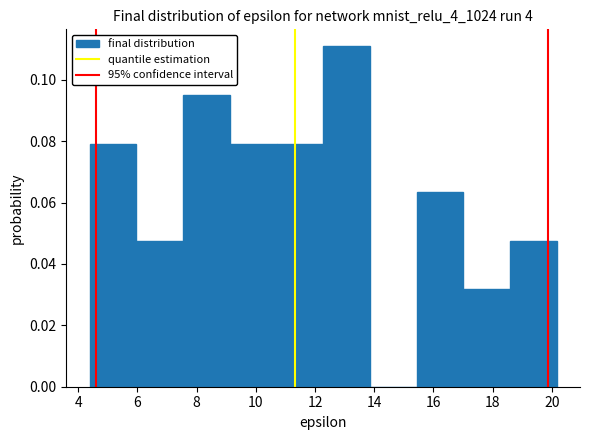

Over which range of the x-axis is the bar tallest?

12.2 to 13.8